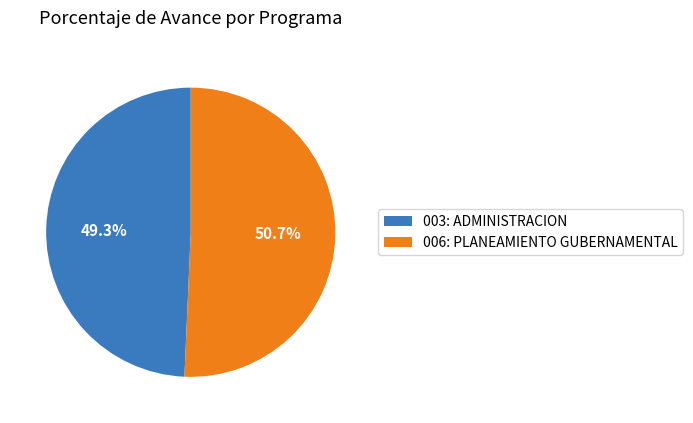

Is it true that 006: PLANEAMIENTO GUBERNAMENTAL is 51% of the pie?

True